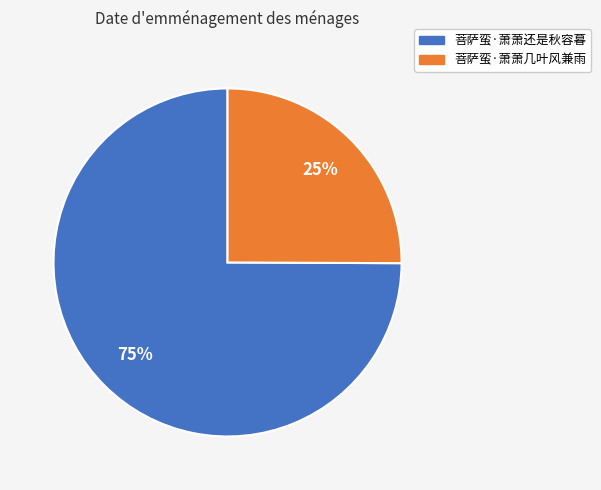

Rank the categories by value from lowest to highest.

菩萨蛮·萧萧几叶风兼雨, 菩萨蛮·萧萧还是秋容暮